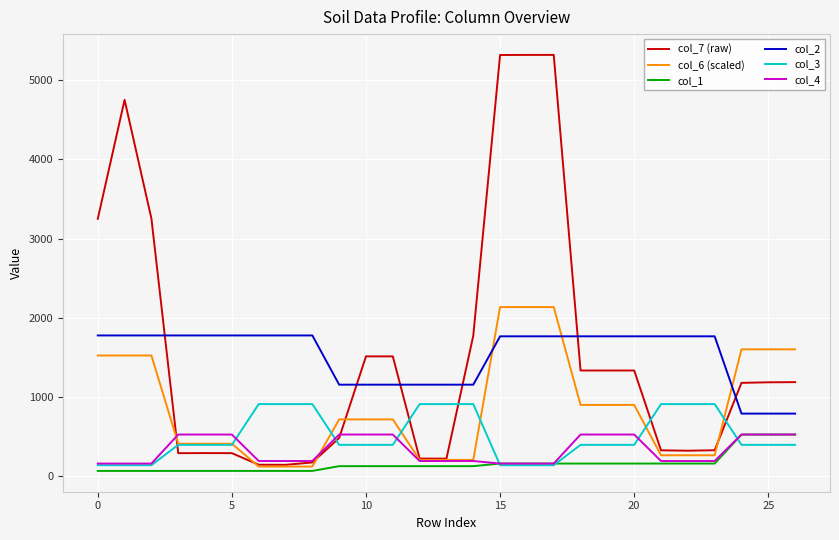

True or false: col_3 and col_2 intersect in this chart.

False